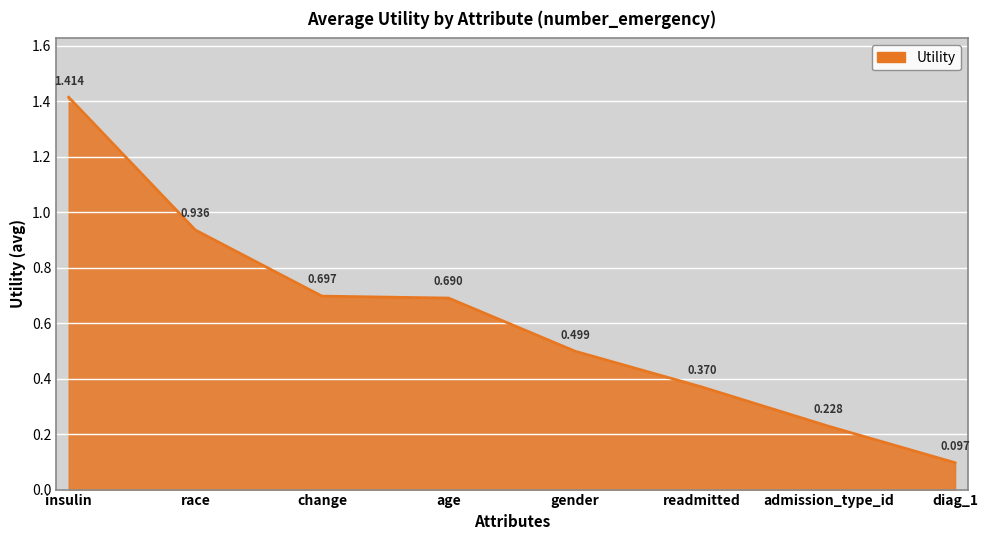

True or false: there are more than 2 points higher than both neighbors.

False